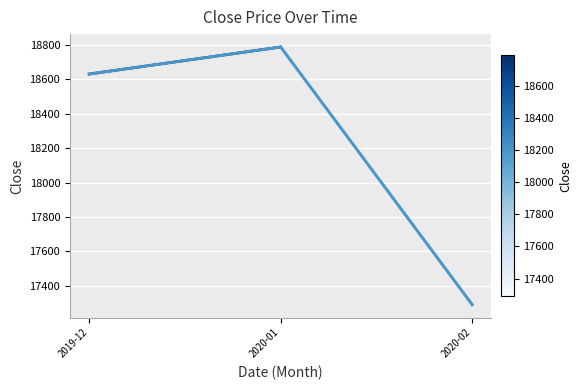

What is the approximate value at 2020-01?

18789.2